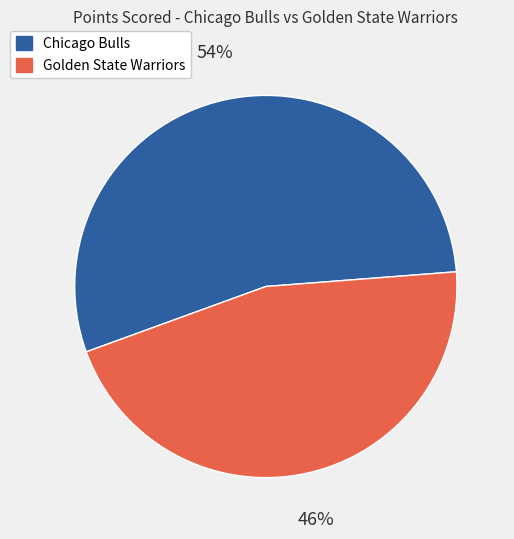

Do Golden State Warriors and Chicago Bulls together represent more than half of the pie?

Yes